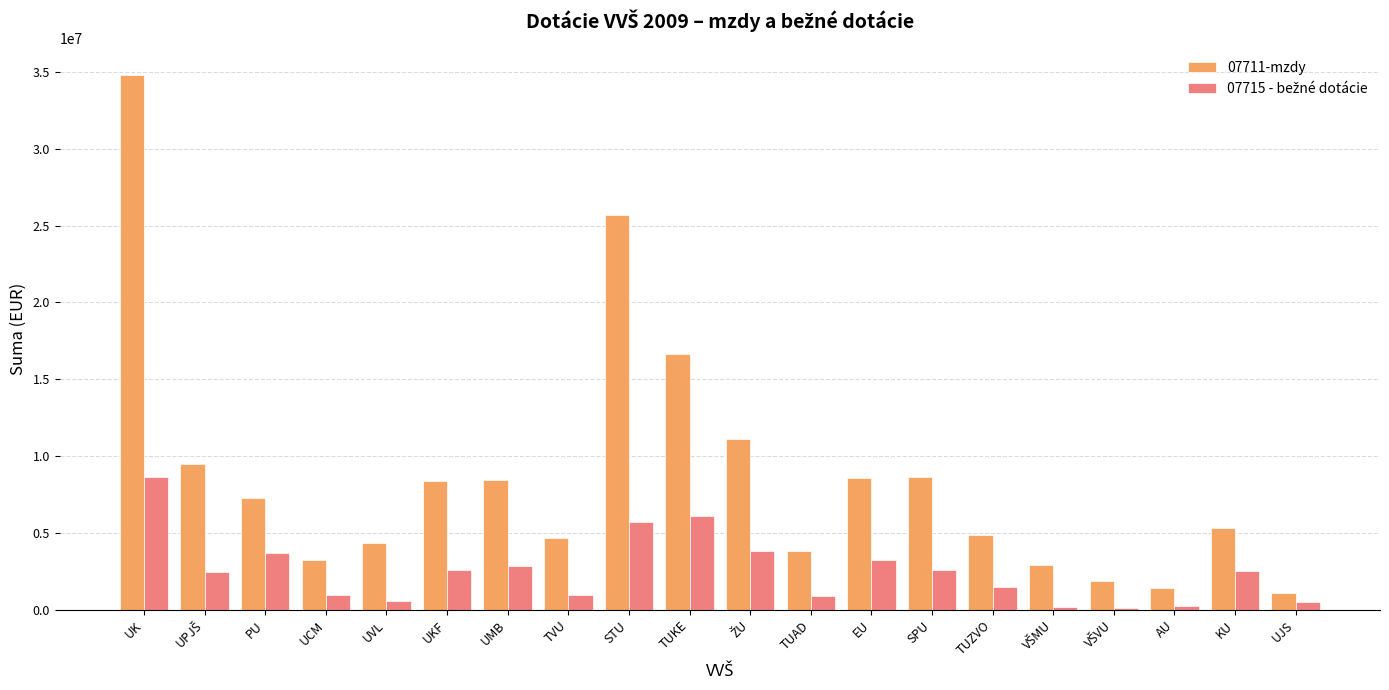

Which series has the largest range (max minus min)?

07711-mzdy